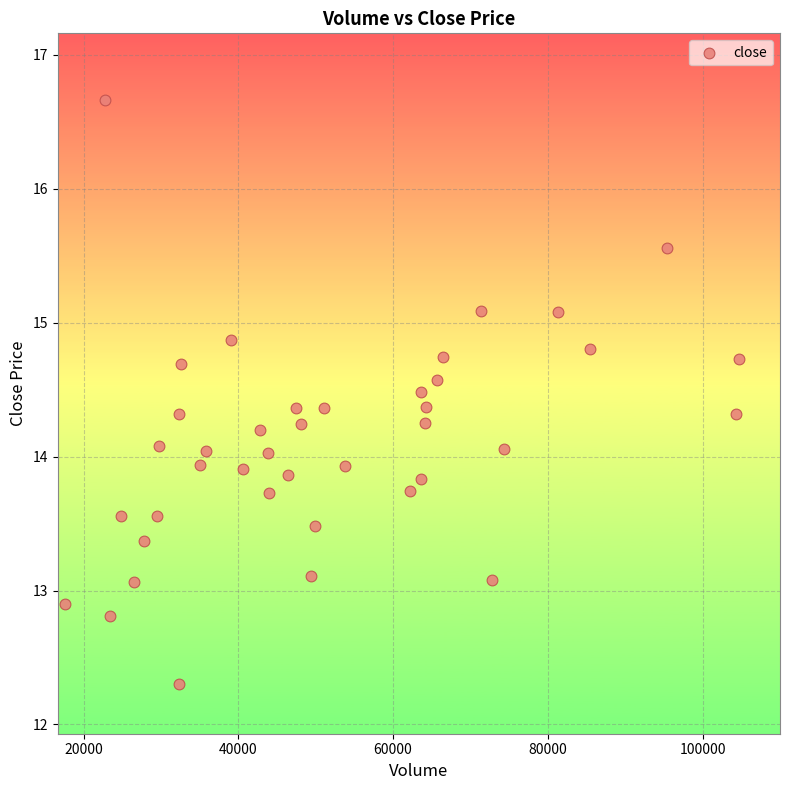

What is the range of X values (max minus min)?

87196.0